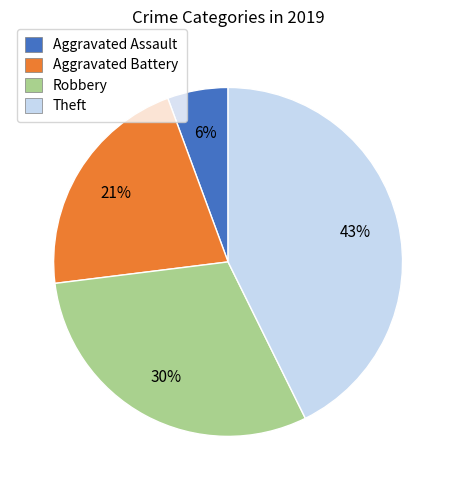

Is it true that Aggravated Assault is 1% of the pie?

False